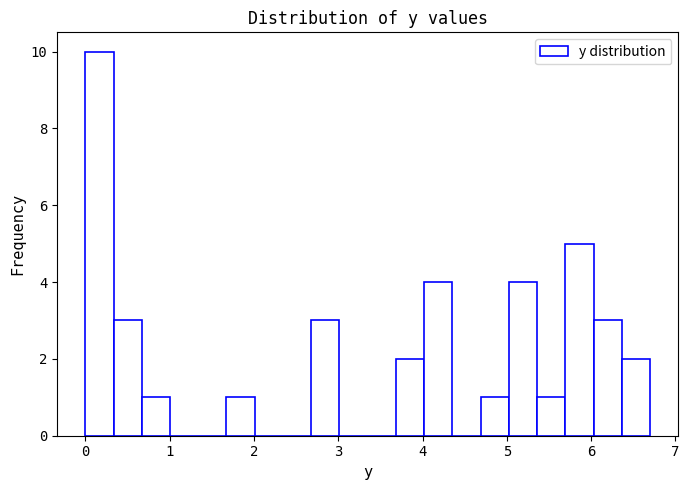

Around what value on the x-axis is the tallest bar? Give the approximate position of its centre, as read against the axis.

0.2